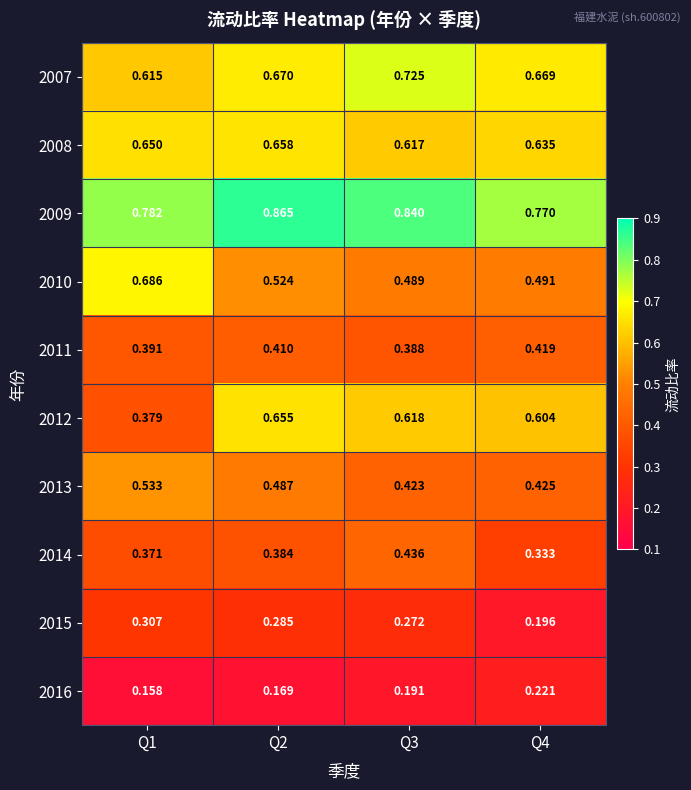

Is the value of 2012 at Q3 greater than the value of 2015 at Q3?

Yes